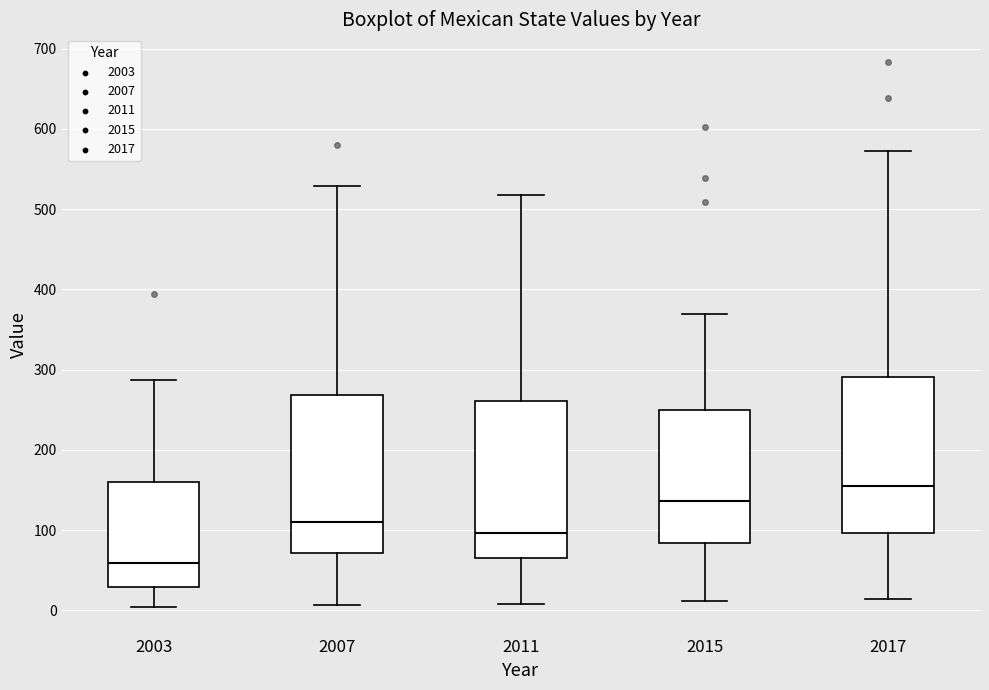

Which box's median line is the highest?

2017